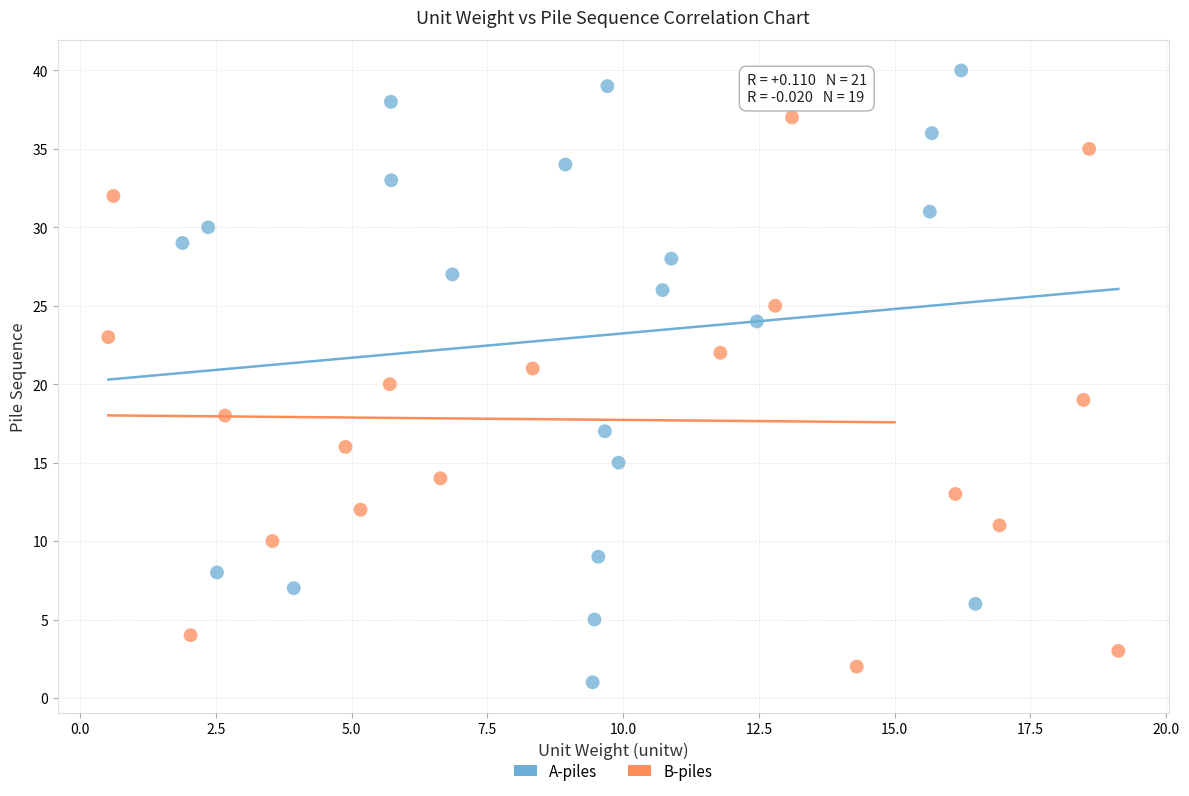

Which series has the largest Y range (max minus min)?

A-piles